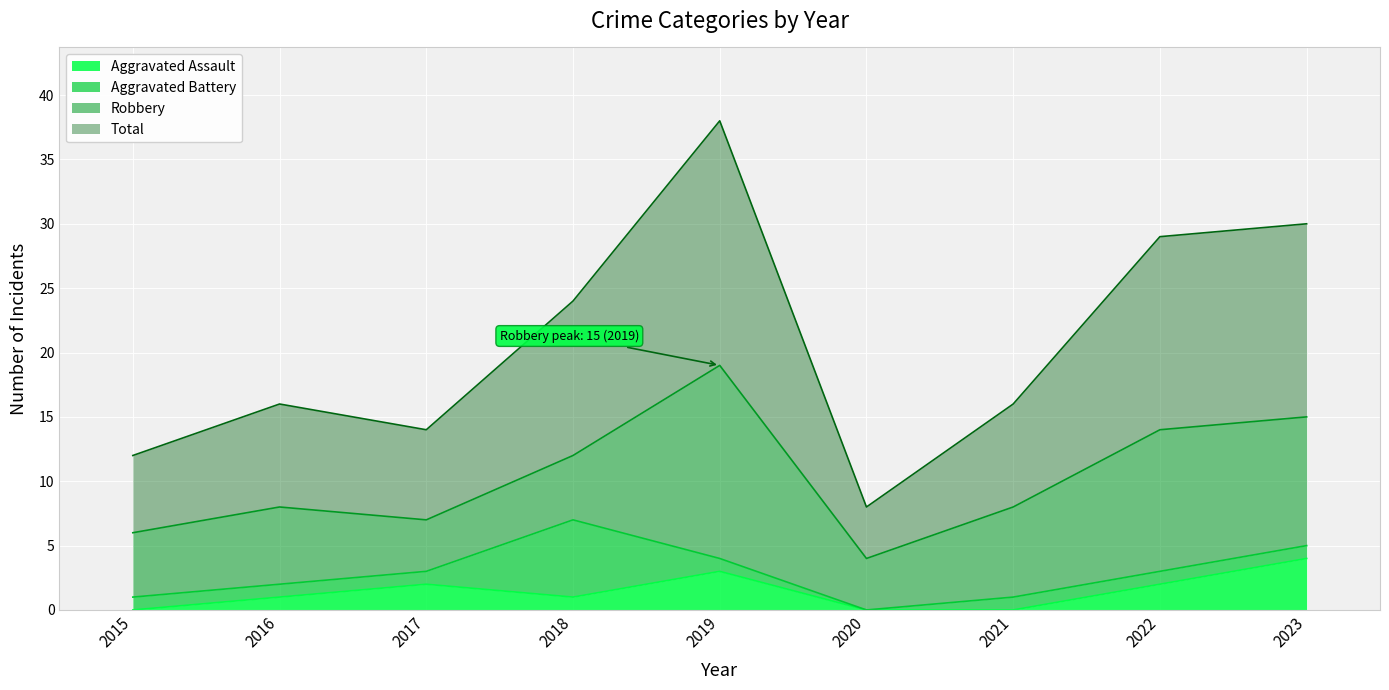

How many values in the Aggravated Assault series are below 1?

3